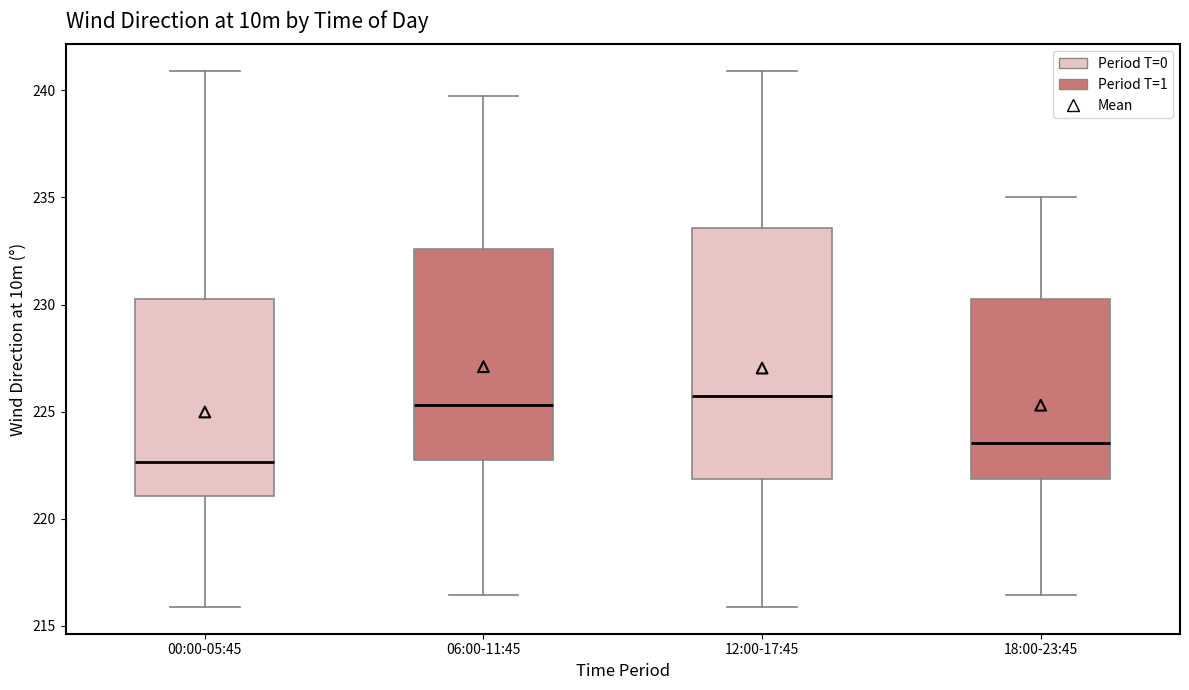

Reading left to right, transcribe this box plot: for each box, give where its median line is, the range the box spans, and where its two whiskers end, as read against the y-axis. The values are not printed on the chart, so give them approximately, as read against the axis.

00:00-05:45: median 222.5, box 221.0 to 230.5, whiskers 216.0 to 241.0
06:00-11:45: median 225.5, box 223.0 to 232.5, whiskers 216.5 to 239.5
12:00-17:45: median 225.5, box 222.0 to 233.5, whiskers 216.0 to 241.0
18:00-23:45: median 223.5, box 222.0 to 230.5, whiskers 216.5 to 235.0